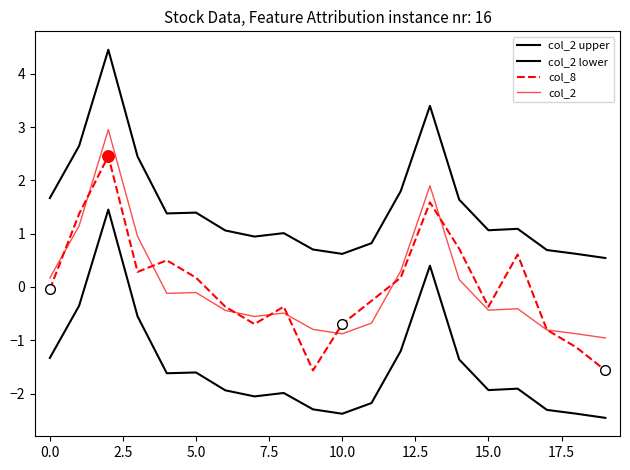

How many lines are shown in the chart?

4